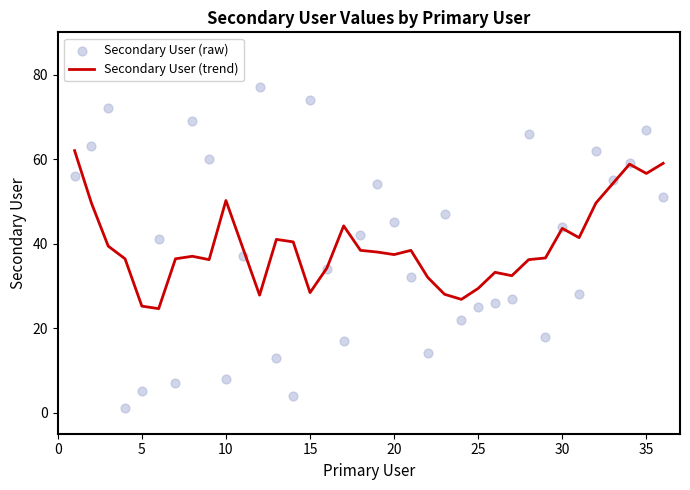

The value of Secondary User (trend) at 20 is 37.4. True or false?

True